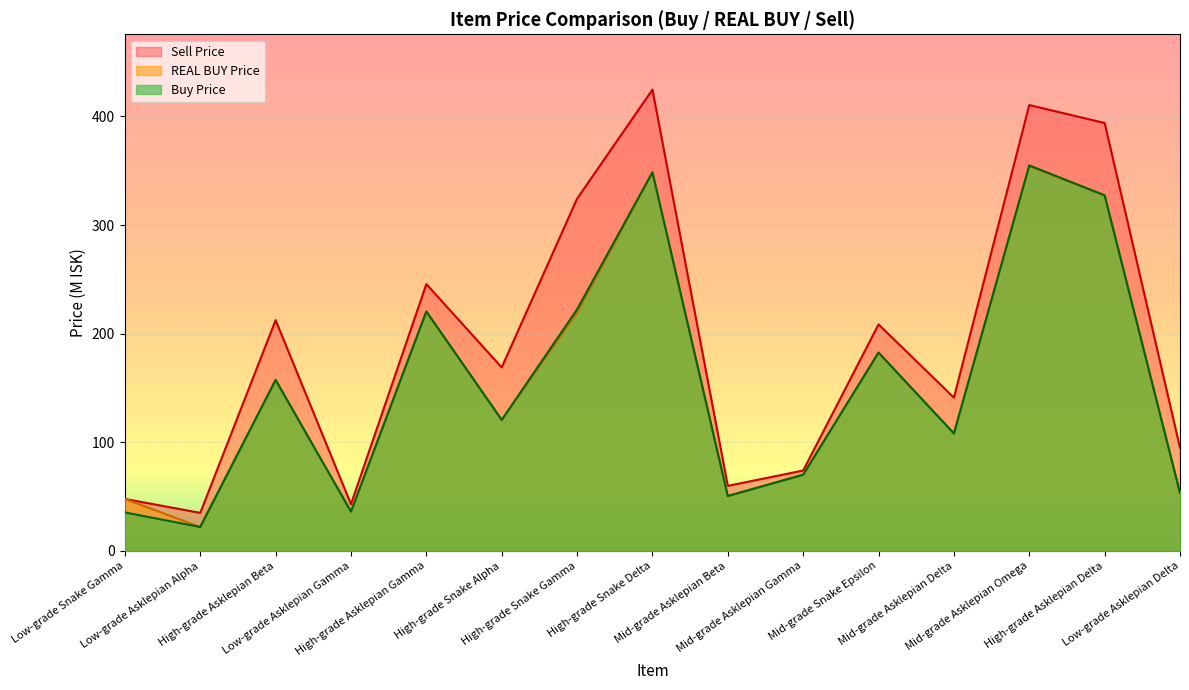

How many data points in REAL BUY Price are less than 120?

7